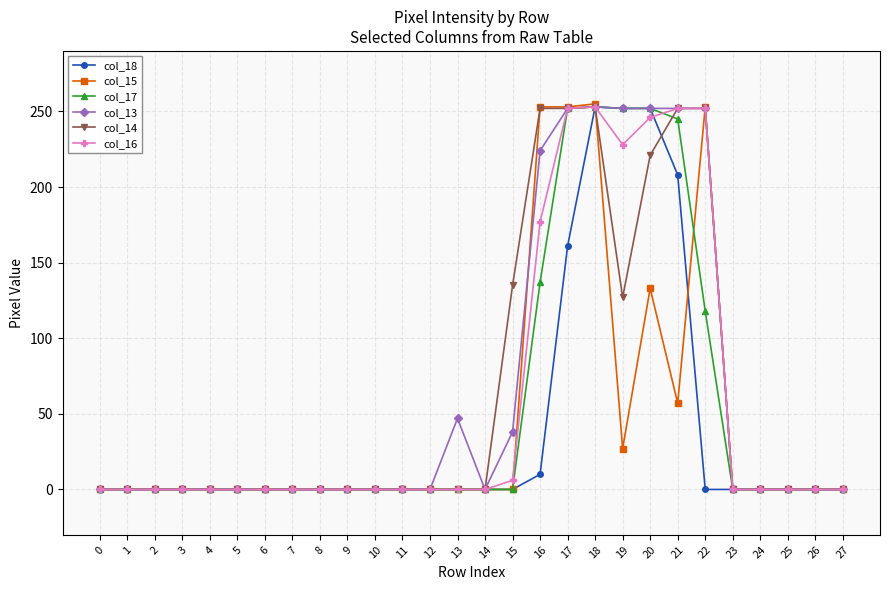

Is it true that col_13 equals 66 at 17?

False